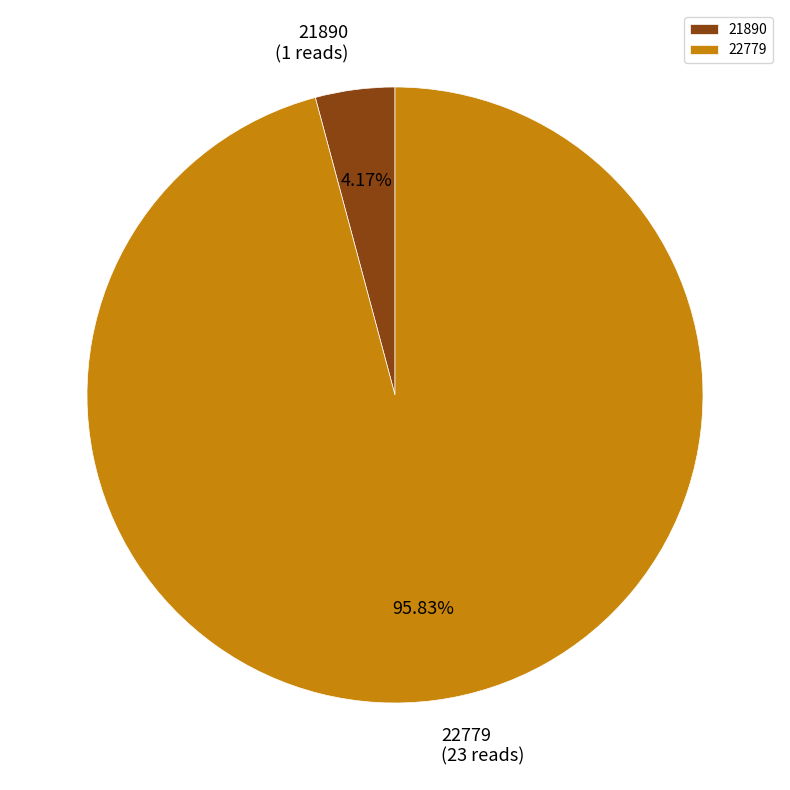

Does 22779 represent more than half of the total?

Yes